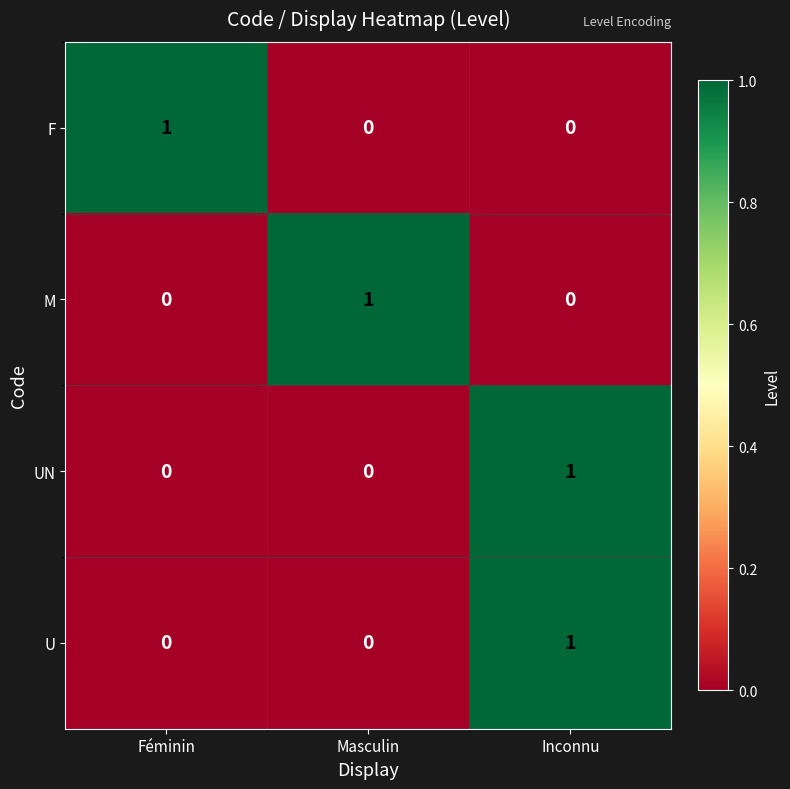

Count the M values in the range 0 to 1.

3